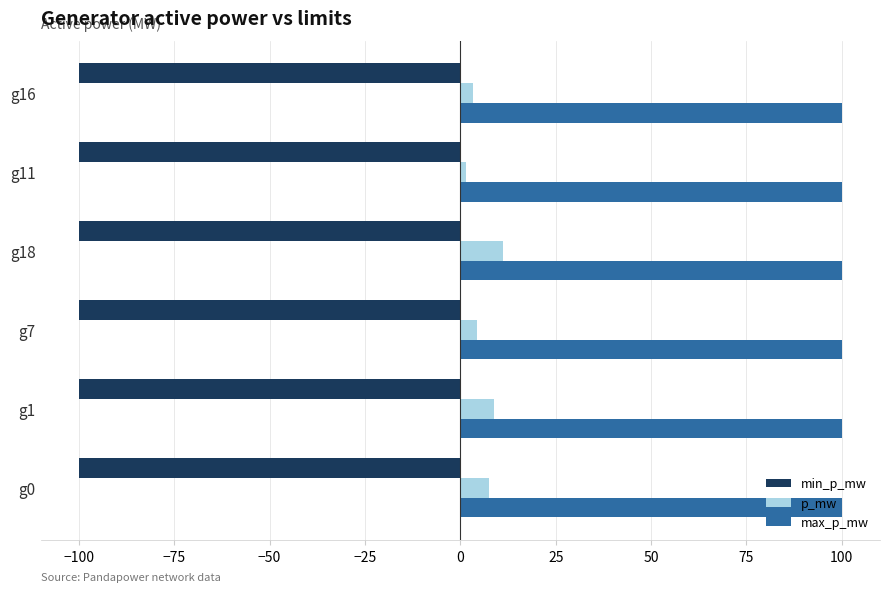

Which series has the largest total across all categories?

max_p_mw